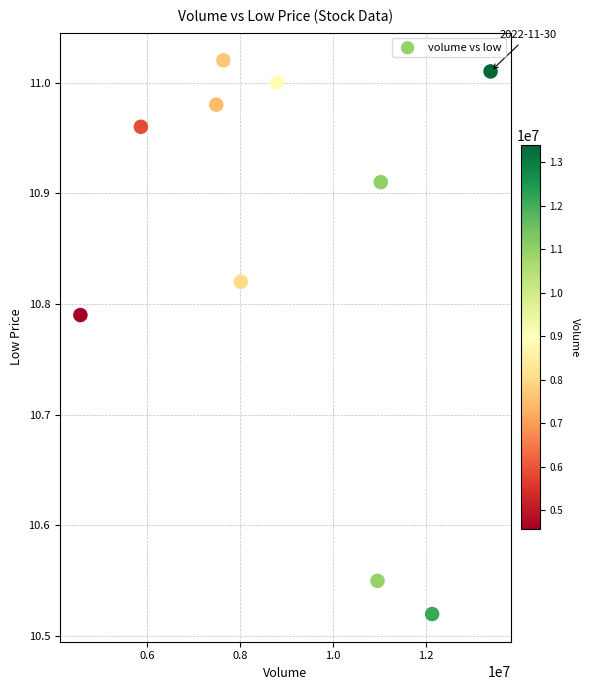

What is the average X value?

8989694.1